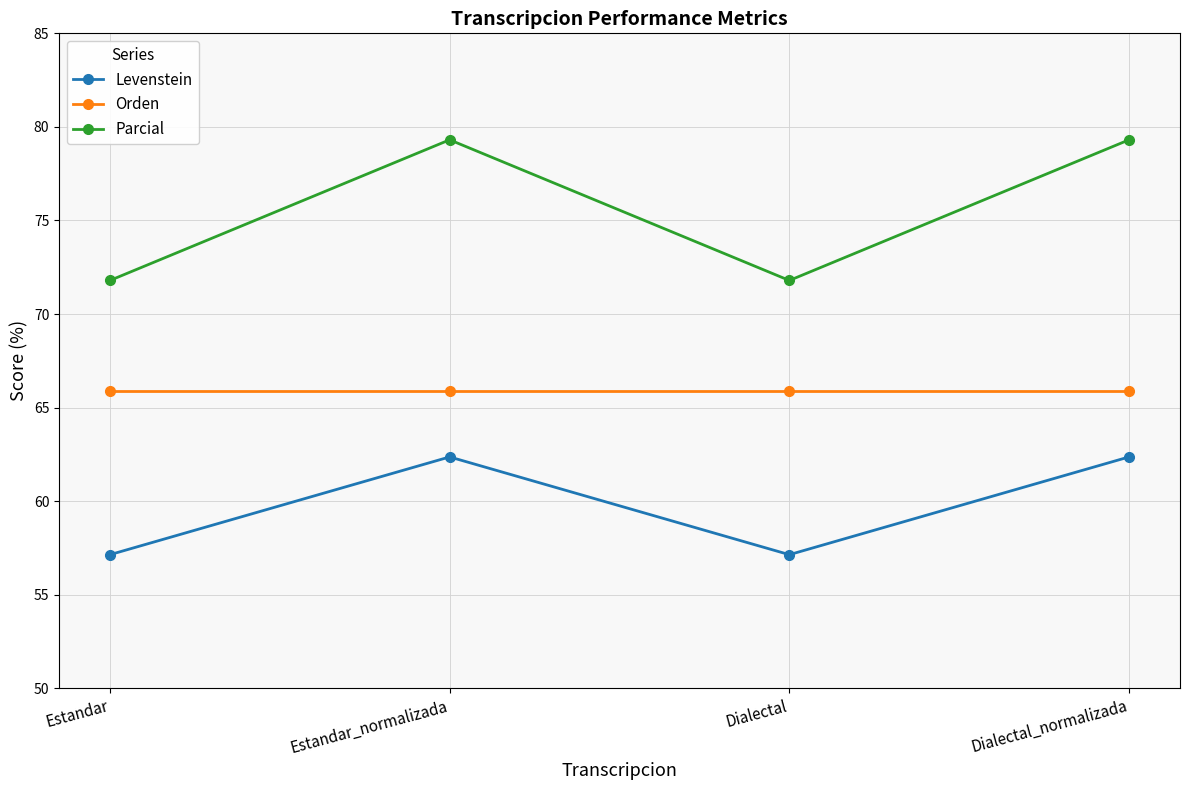

How many values in the Parcial series are below 79?

2